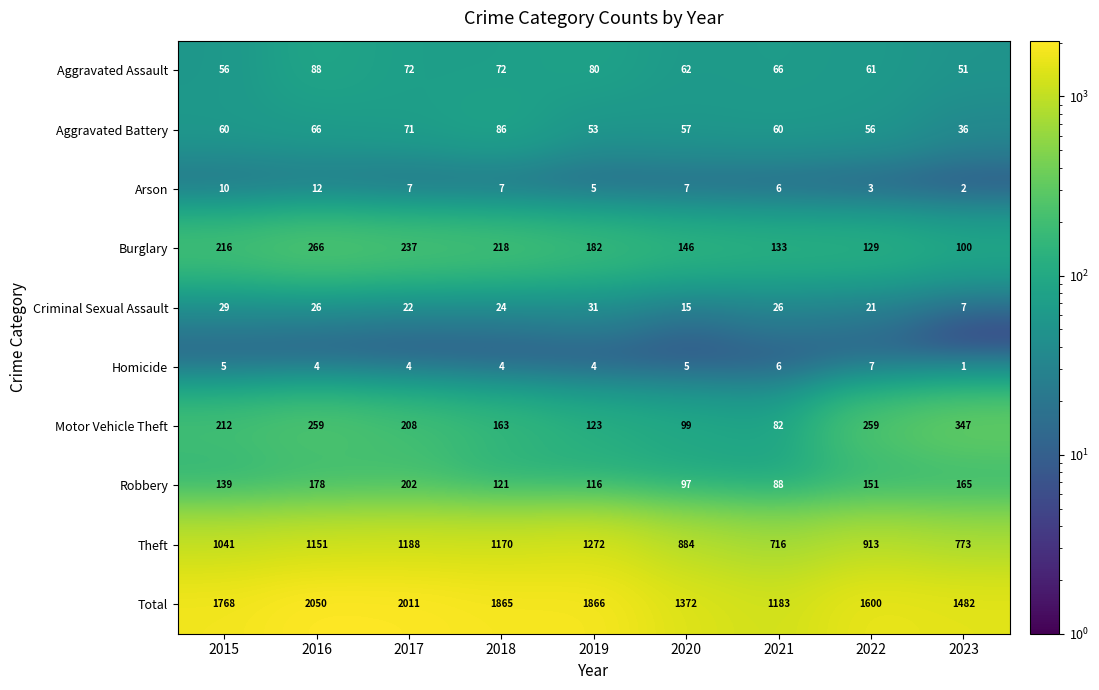

Between 2015 and 2018, which series saw the biggest shift?

Theft